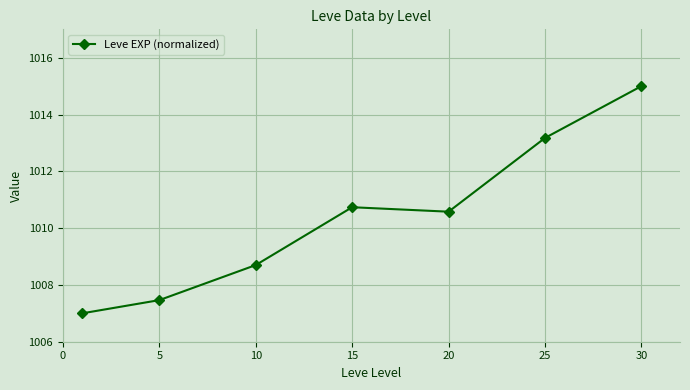

What is the value of the 1st point from the left?

1007.0